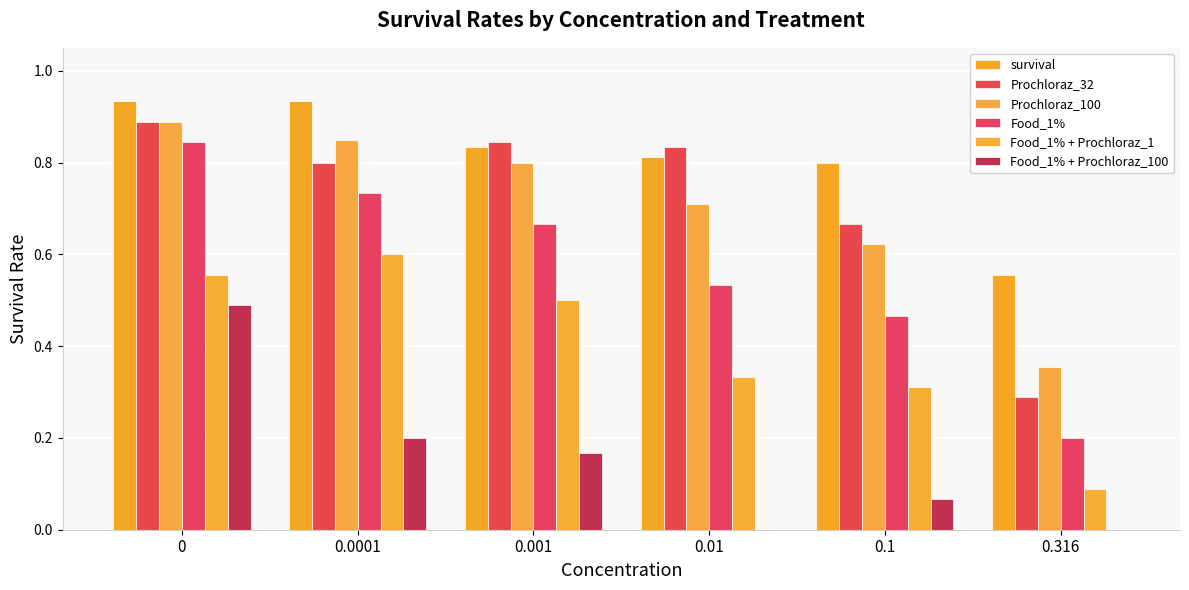

What is the difference between the Food_1% values at 0.1 and 0?

0.4